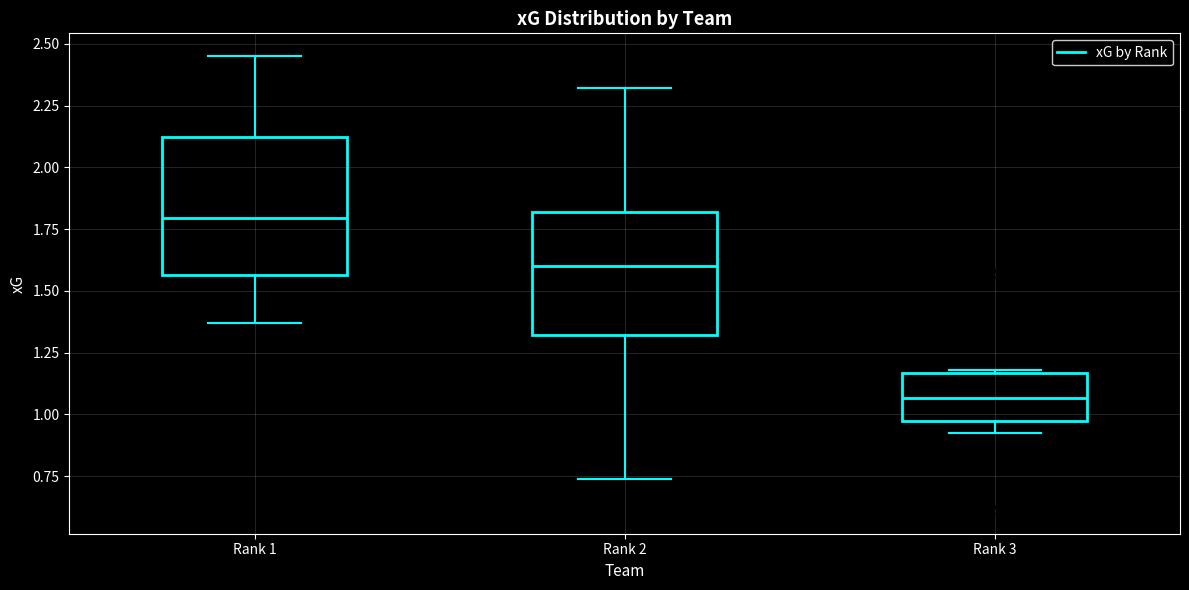

Reading left to right, read every box against the y-axis: the position of its median line, the range the box covers, and the ends of its whiskers. The values are not printed on the chart, so give them approximately, as read against the axis.

Rank 1: median 1.80, box 1.55 to 2.10, whiskers 1.35 to 2.45
Rank 2: median 1.60, box 1.30 to 1.80, whiskers 0.75 to 2.30
Rank 3: median 1.05, box 0.95 to 1.15, whiskers 0.90 to 1.20